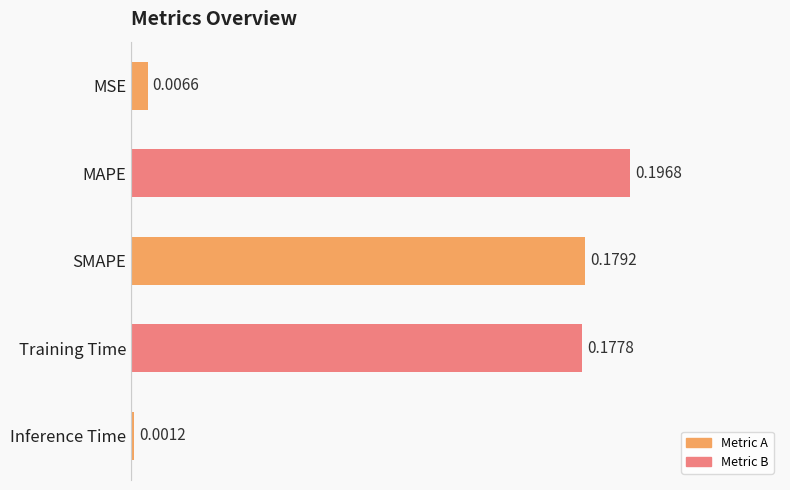

List the labels in order of value, smallest first.

Inference Time, MSE, Training Time, SMAPE, MAPE